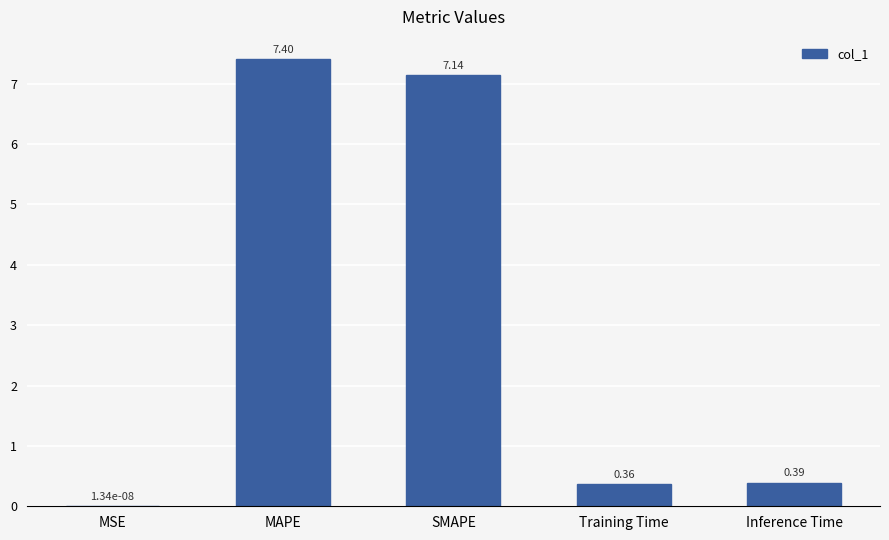

What is the sum of the values at MSE and MAPE?

7.4